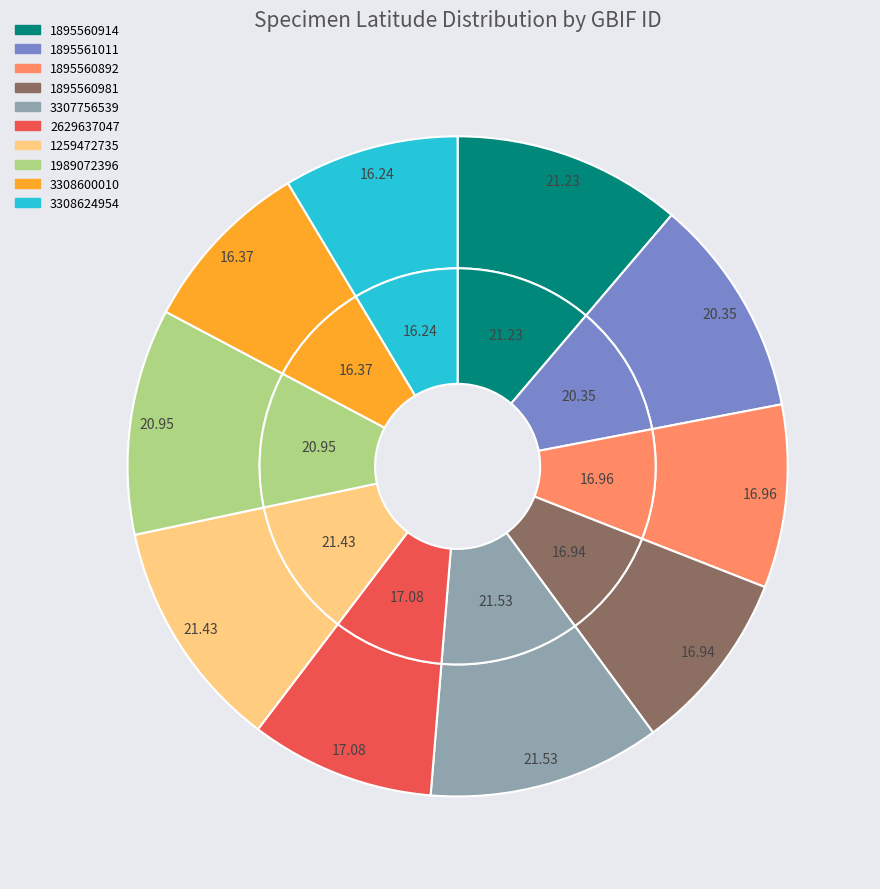

To the nearest percent, what is the difference between the 1259472735 and 1895561011 slice percentages?

1%